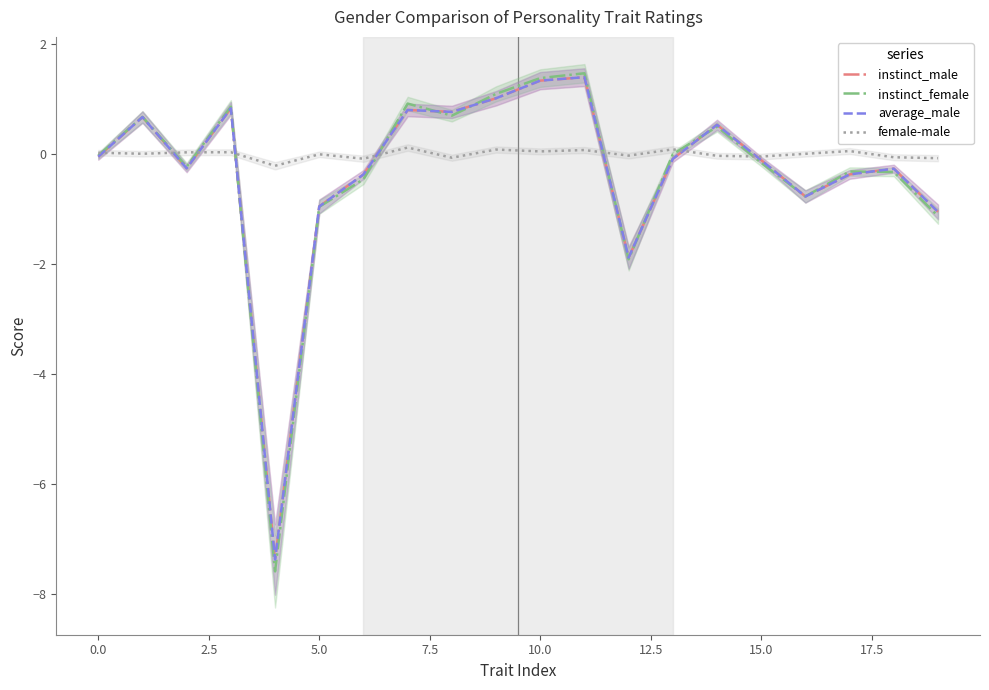

How many values in the instinct_female series exceed 0?

8